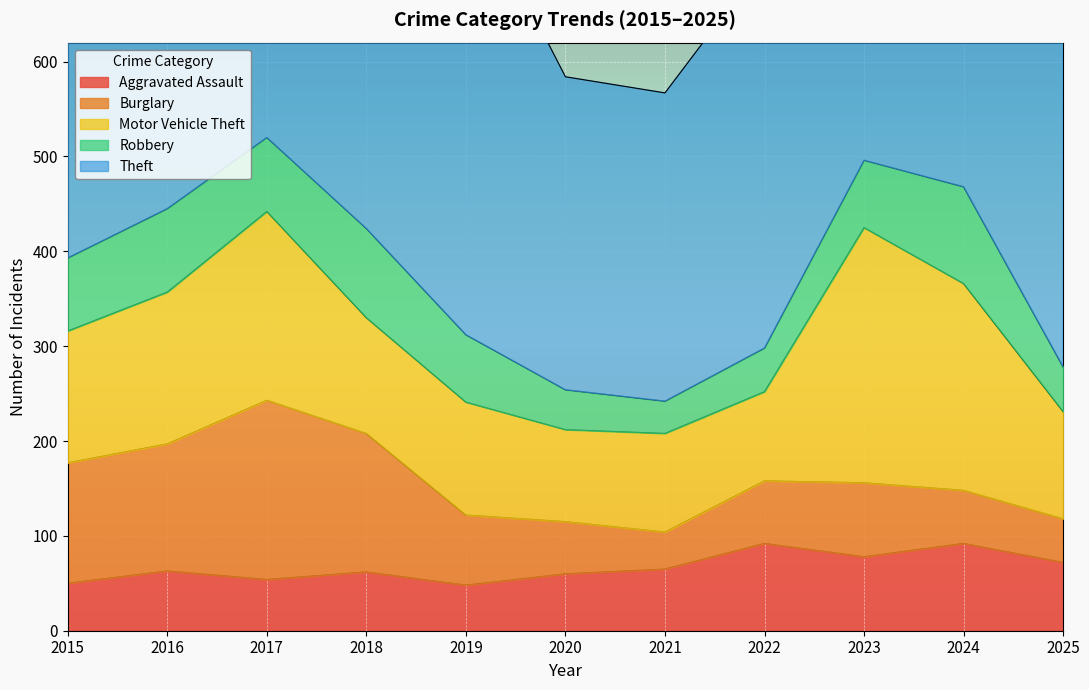

Which series has the widest spread of values?

Theft